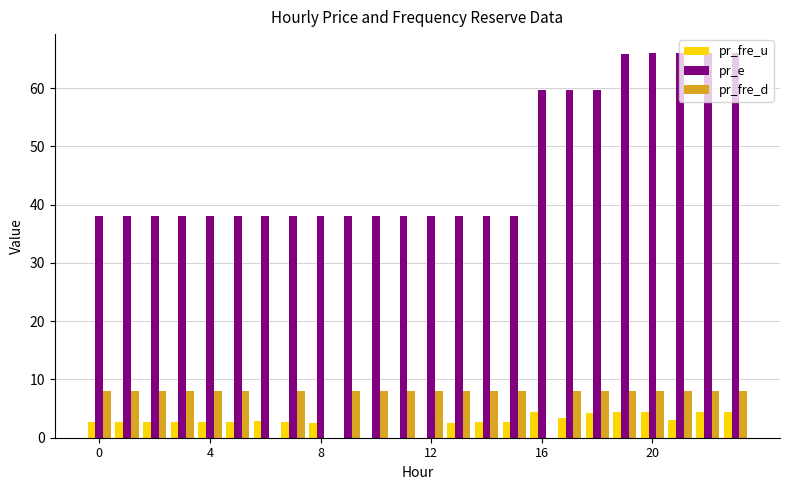

What is the sum of all pr_fre_d values?

168.0